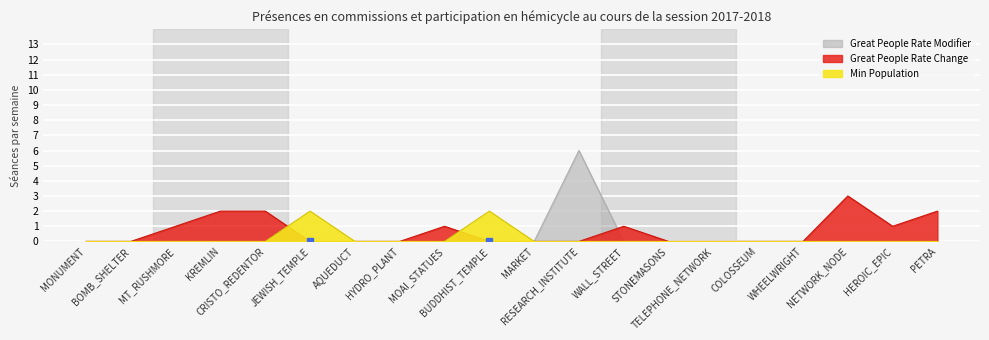

How many data points does each series have?

20